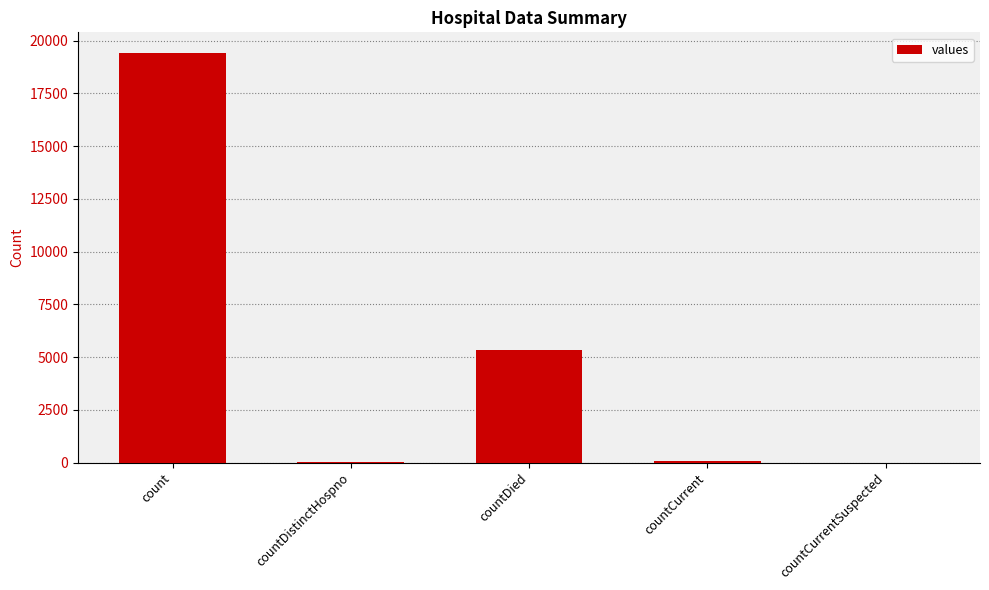

What is the sum of the values at count and countDied?

24777